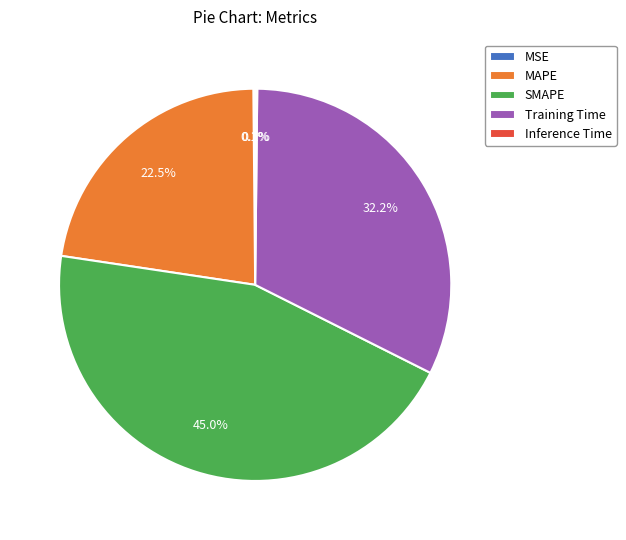

Which slice is the largest?

SMAPE